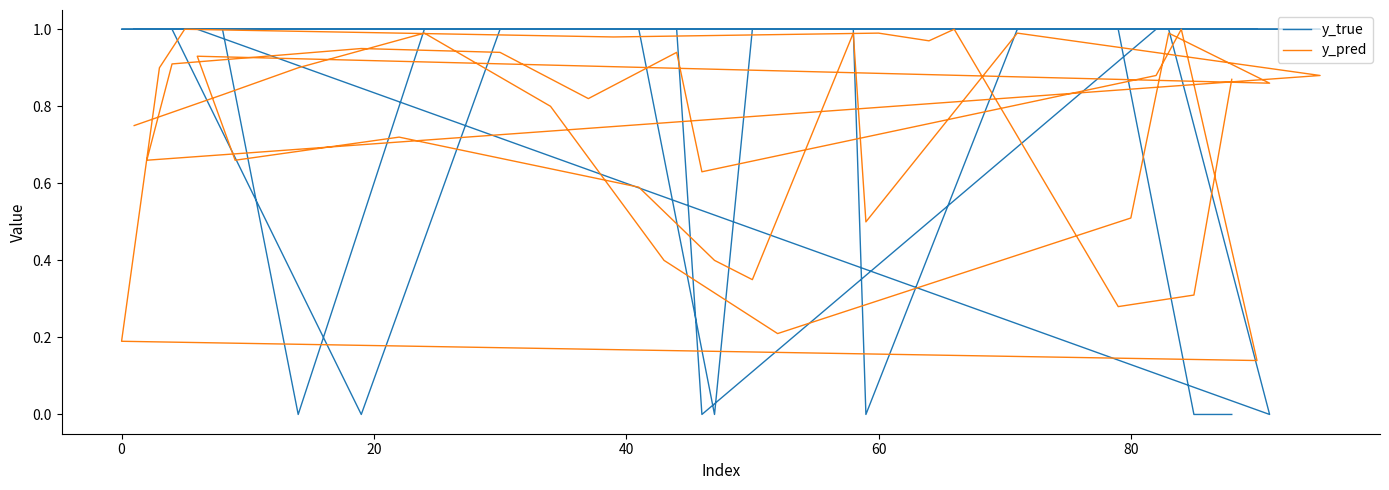

Reading right to left, list all the values displayed in this chart.

y_true: 0.0	0.0	1.0	1.0	1.0	1.0	1.0	1.0	1.0	1.0	1.0	1.0	1.0	0.0	1.0	1.0	1.0	0.0	1.0	1.0	1.0	1.0	0.0	1.0	1.0	0.0	1.0	1.0	1.0	1.0	0.0	1.0	1.0	1.0	1.0	1.0	1.0	0.0	1.0	1.0
y_pred: 0.9	0.3	0.3	1.0	1.0	1.0	1.0	1.0	0.9	0.2	0.1	1.0	0.9	0.6	0.9	0.8	0.9	0.9	0.9	0.7	0.9	1.0	0.5	1.0	0.3	0.4	0.6	0.7	0.7	0.9	0.9	1.0	0.5	0.2	0.4	0.8	1.0	0.9	0.8	0.8